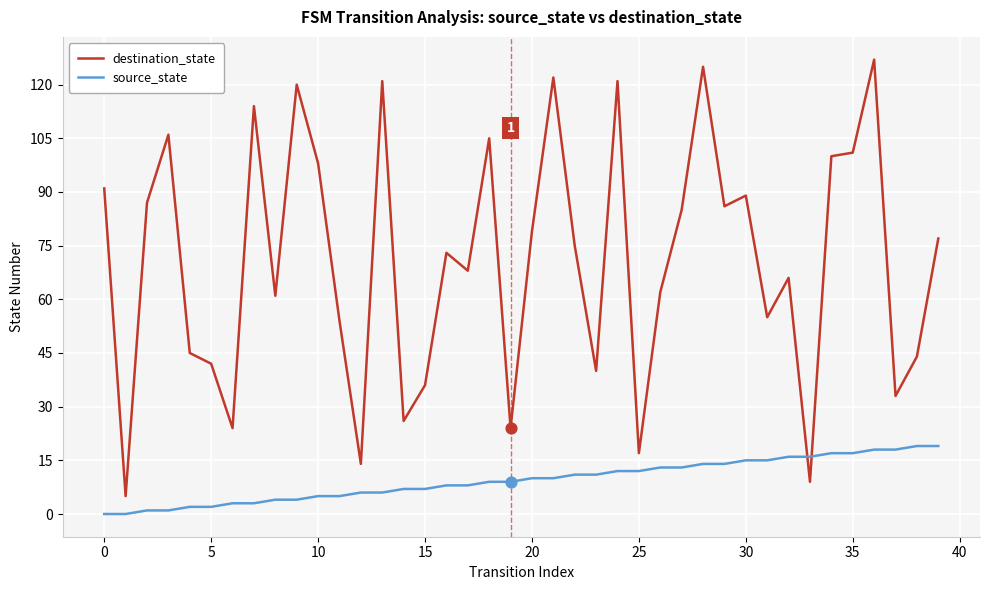

Rank the series by their maximum value, from lowest to highest.

source_state, destination_state